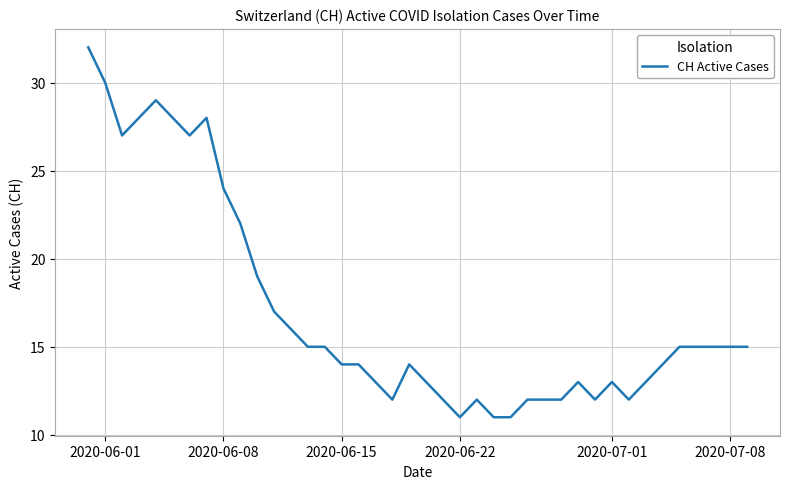

What is the smallest value displayed?

11